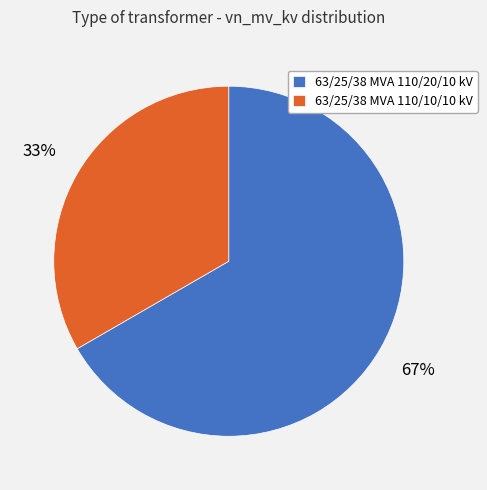

Which slice represents more than half of the pie?

63/25/38 MVA 110/20/10 kV